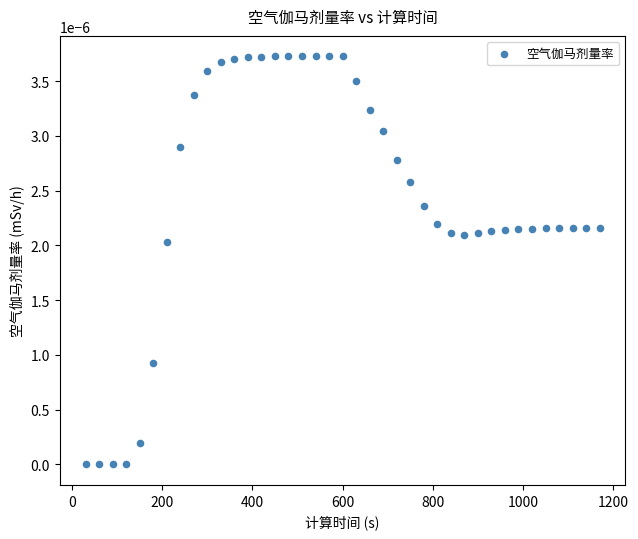

What is the range of X values (max minus min)?

1140.0